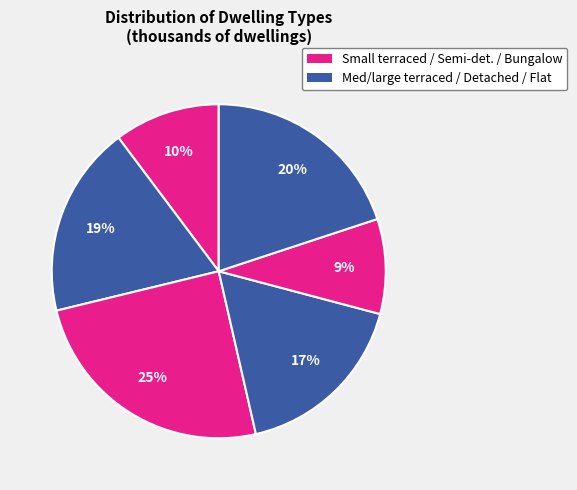

How many segments does this pie chart have?

6